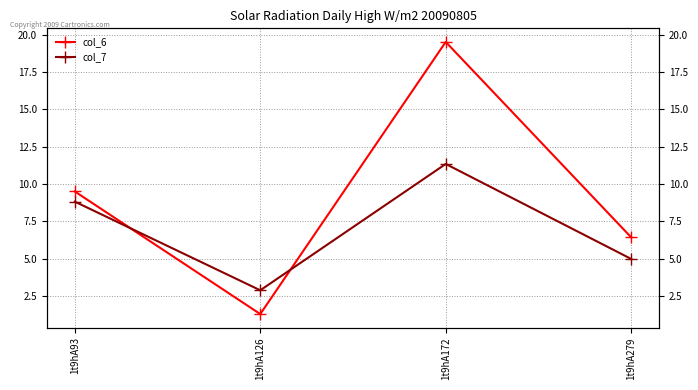

What is the difference between the second highest and minimum values in the col_6 series?

8.2